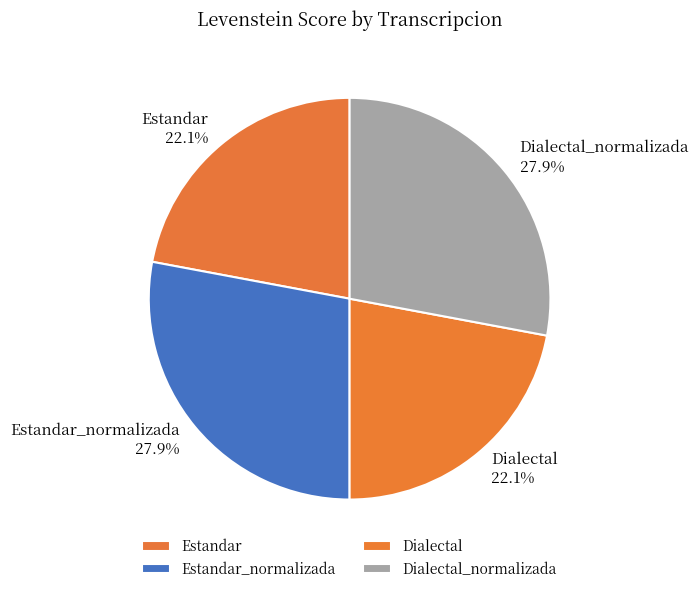

Do Dialectal_normalizada and Estandar_normalizada together represent more than half of the pie?

Yes